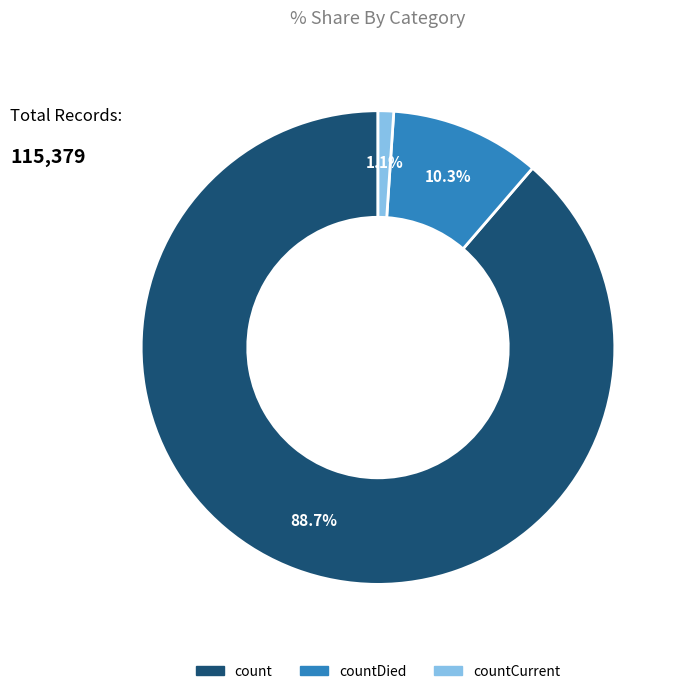

Does any single category account for the majority?

Yes